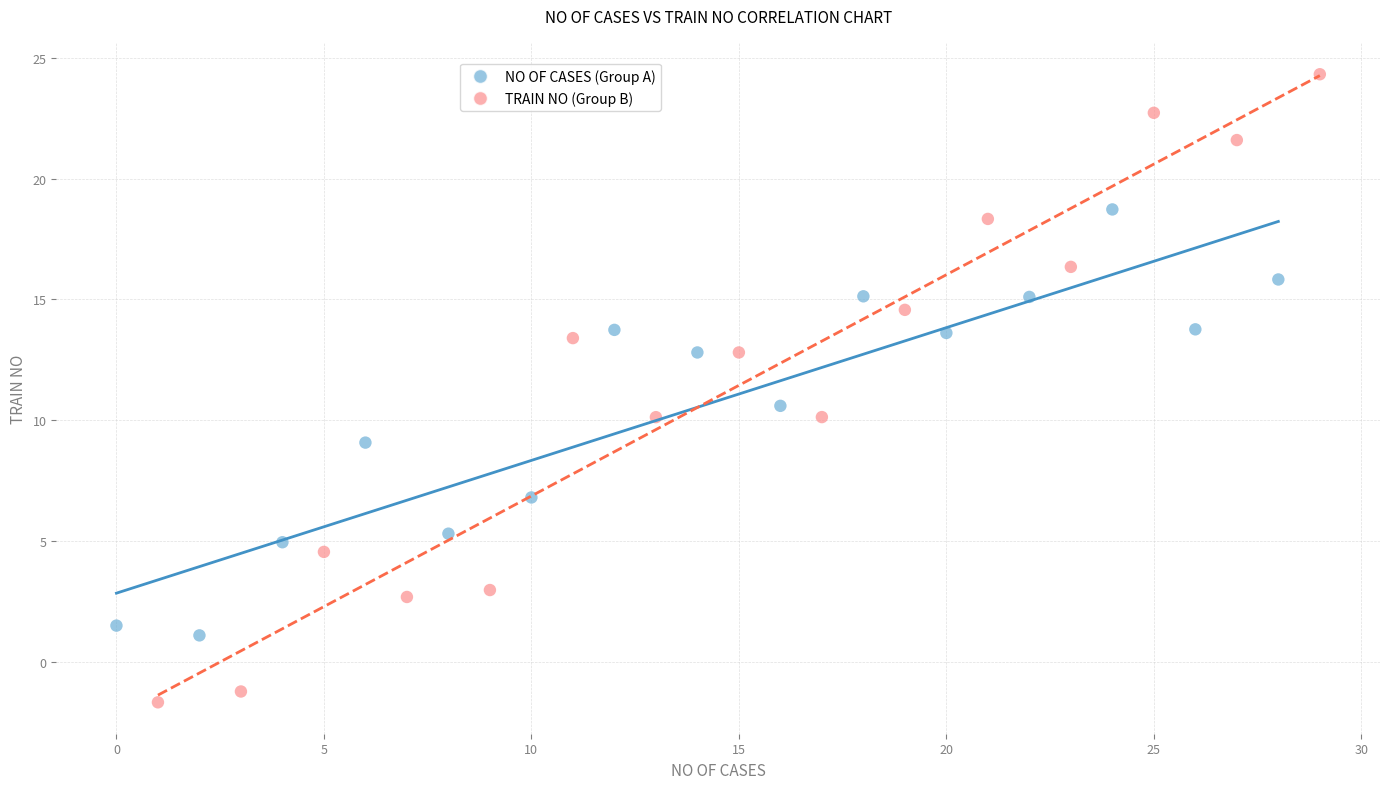

Which series reaches the minimum Y coordinate?

TRAIN NO (Group B)